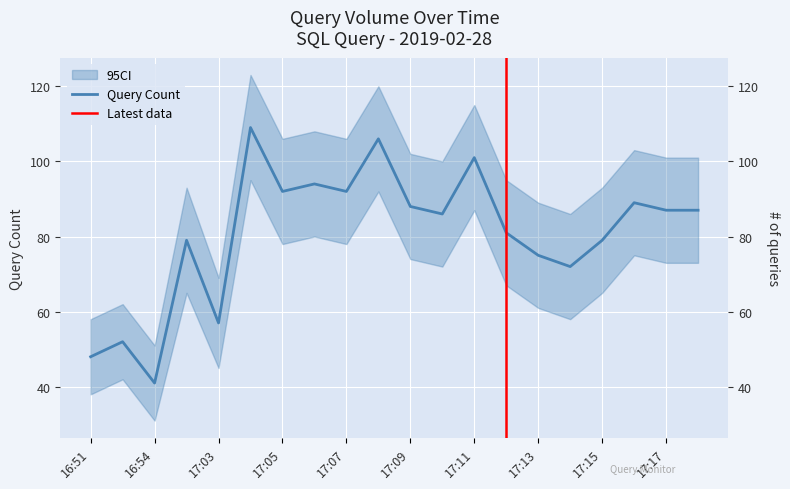

At which category does the data reach its first local valley?

16:54